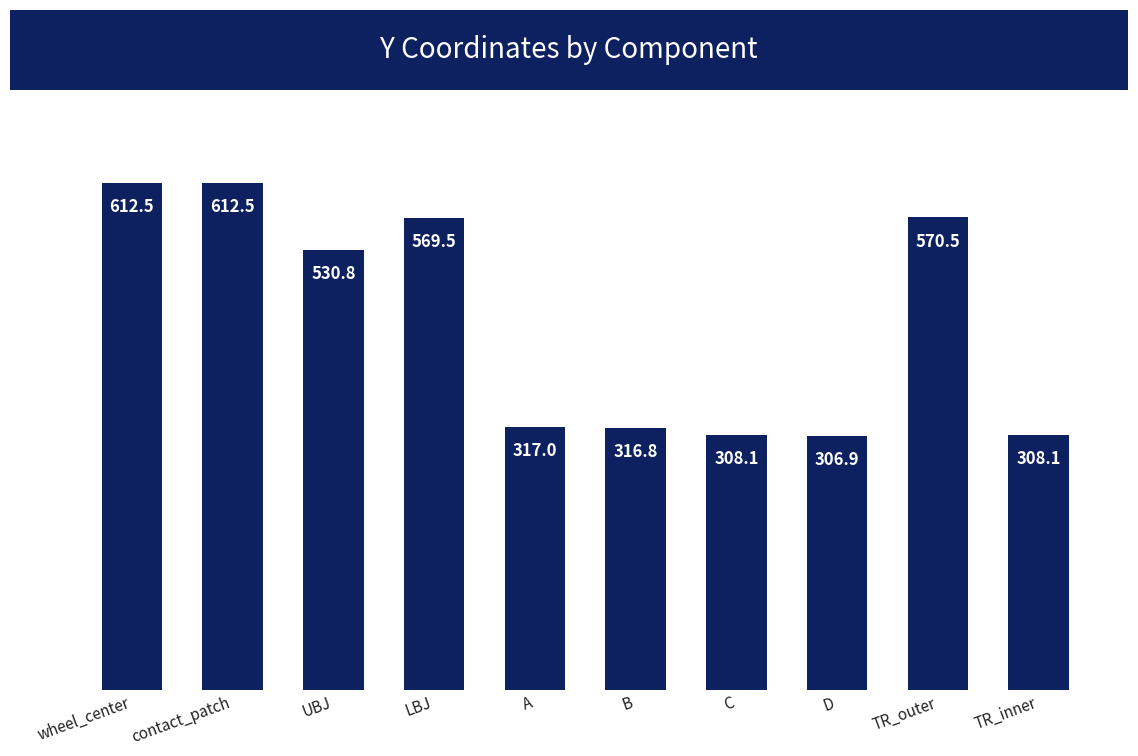

What is the smallest value displayed?

306.9